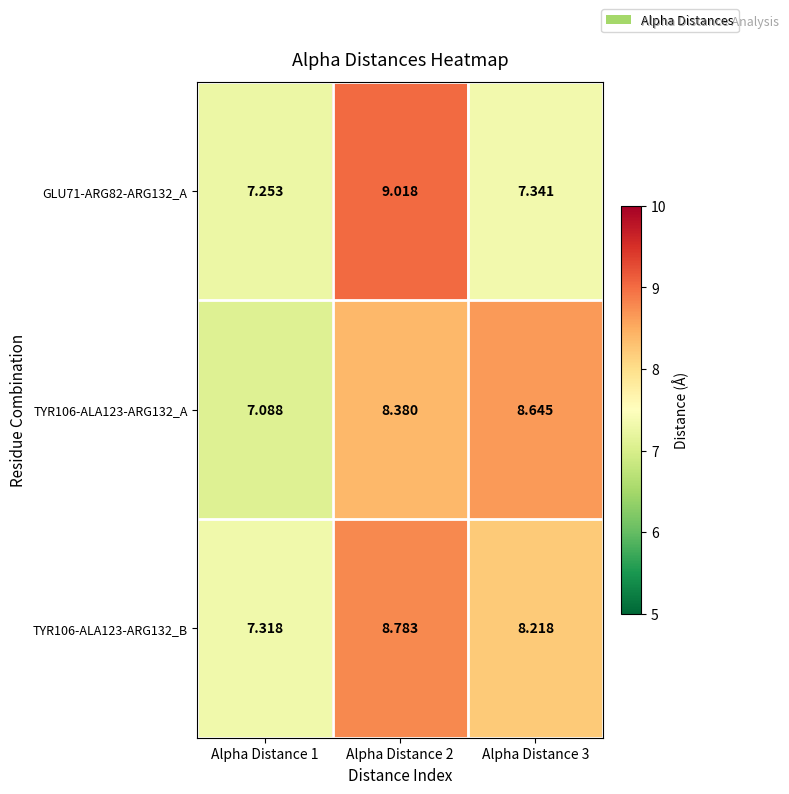

Is the value of TYR106-ALA123-ARG132_B at Alpha Distance 1 greater than the value of GLU71-ARG82-ARG132_A at Alpha Distance 1?

Yes